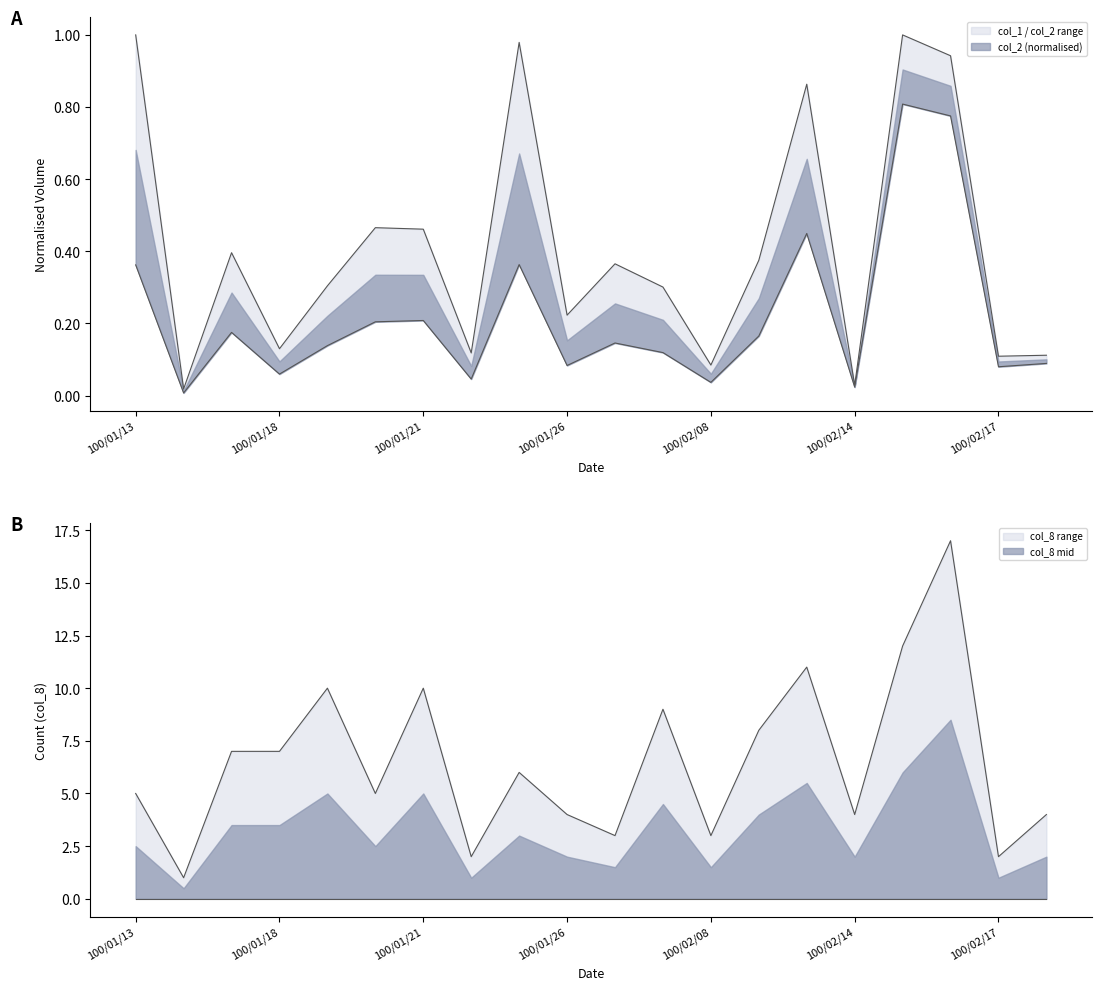

Reading right to left, what are all the values shown in this chart?

col_1: 100/02/18=0.1	100/02/17=0.1	100/02/16=0.8	100/02/15=0.8	100/02/14=0.0	100/02/10=0.4	100/02/09=0.2	100/02/08=0.0	100/01/28=0.1	100/01/27=0.1	100/01/26=0.1	100/01/25=0.4	100/01/24=0.0	100/01/21=0.2	100/01/20=0.2	100/01/19=0.1	100/01/18=0.1	100/01/17=0.2	100/01/14=0.0	100/01/13=0.4
col_2: 100/02/18=0.1	100/02/17=0.1	100/02/16=0.9	100/02/15=1.0	100/02/14=0.0	100/02/10=0.9	100/02/09=0.4	100/02/08=0.1	100/01/28=0.3	100/01/27=0.4	100/01/26=0.2	100/01/25=1.0	100/01/24=0.1	100/01/21=0.5	100/01/20=0.5	100/01/19=0.3	100/01/18=0.1	100/01/17=0.4	100/01/14=0.0	100/01/13=1.0
col_8: 100/02/18=4.0	100/02/17=2.0	100/02/16=17.0	100/02/15=12.0	100/02/14=4.0	100/02/10=11.0	100/02/09=8.0	100/02/08=3.0	100/01/28=9.0	100/01/27=3.0	100/01/26=4.0	100/01/25=6.0	100/01/24=2.0	100/01/21=10.0	100/01/20=5.0	100/01/19=10.0	100/01/18=7.0	100/01/17=7.0	100/01/14=1.0	100/01/13=5.0